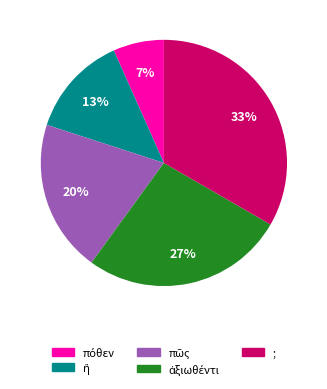

Which category has the biggest portion of the pie?

;